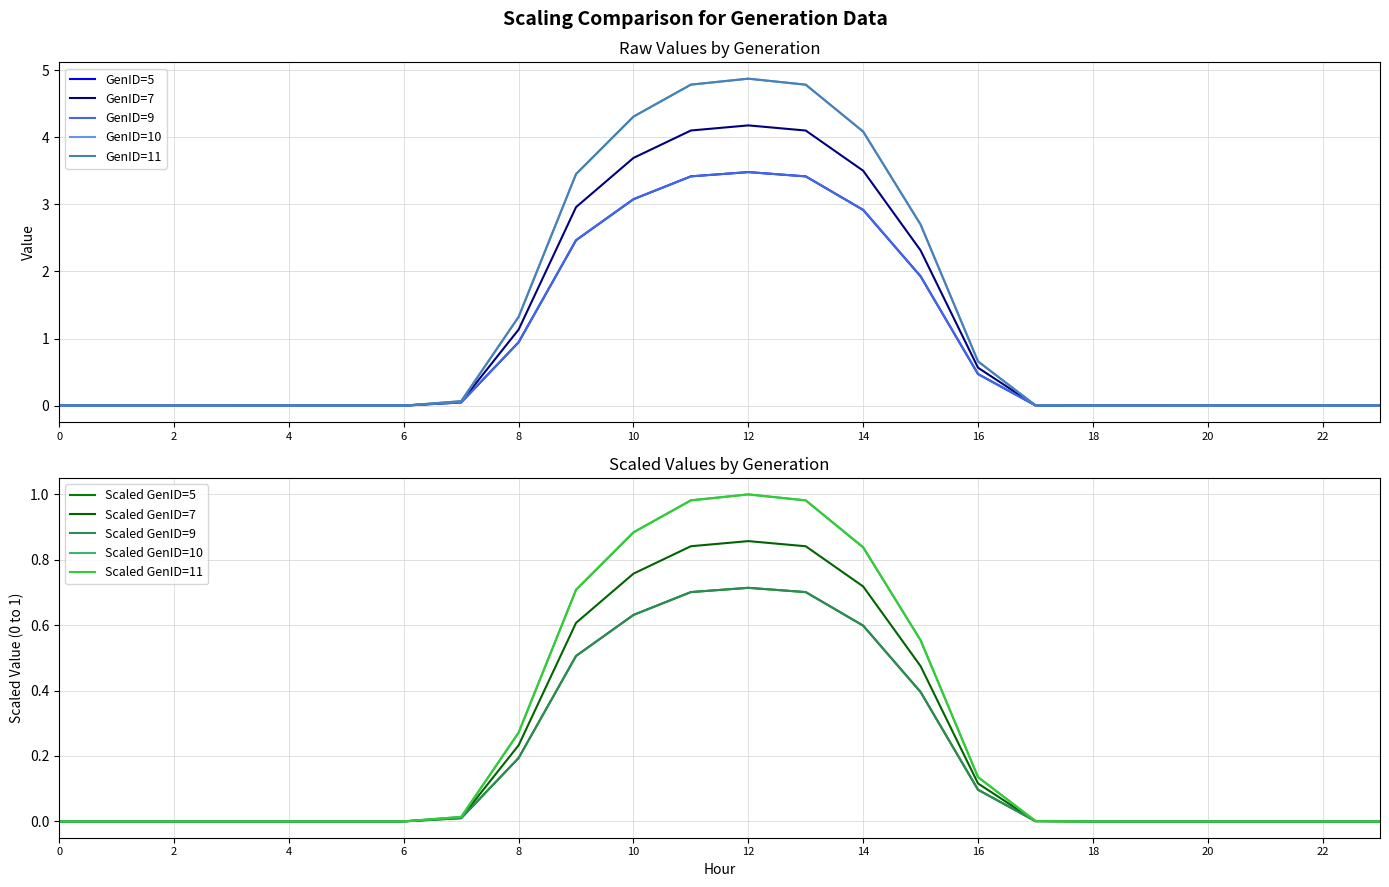

True or false: GenID=11 and GenID=10 cross at least once.

False